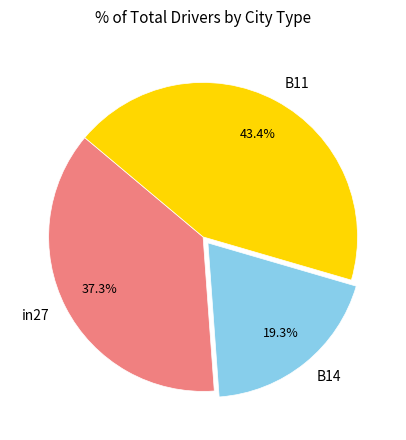

How many slices are in this pie chart?

3